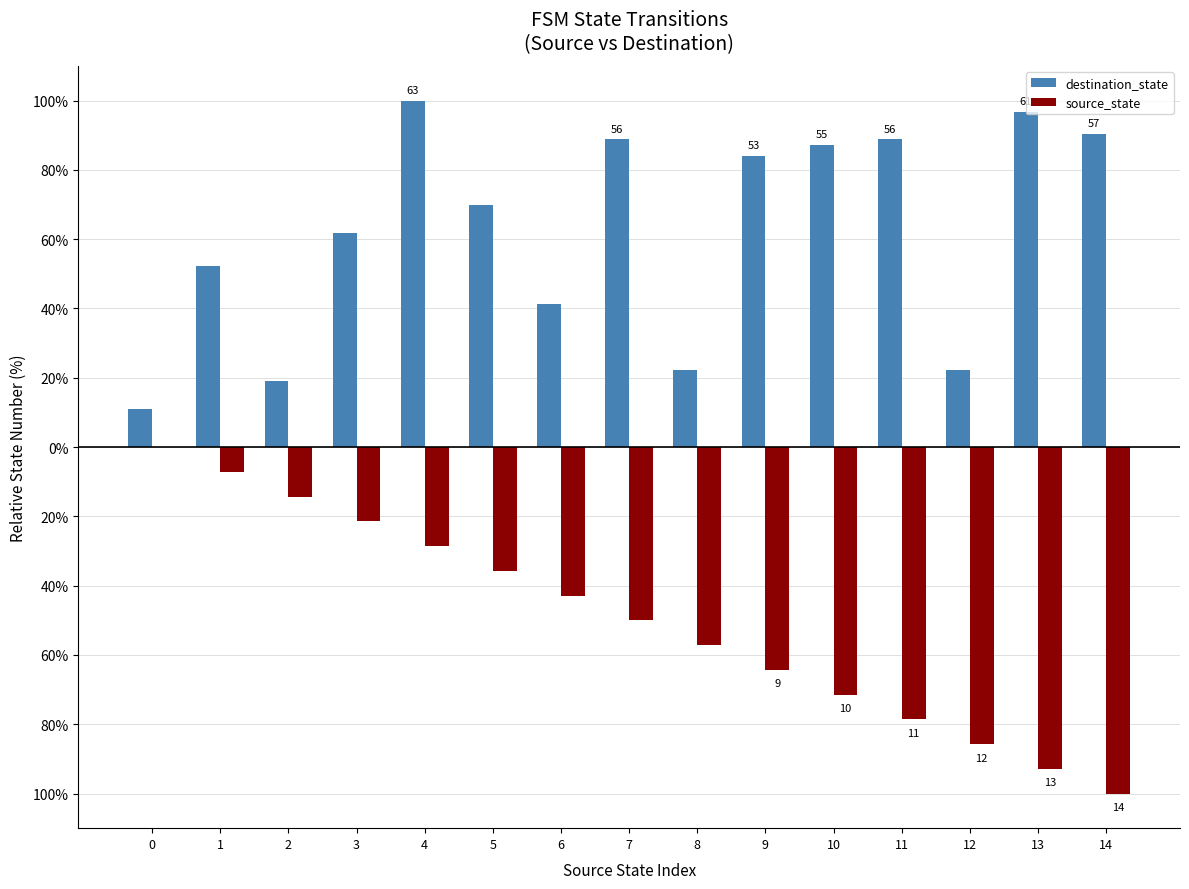

Are the bars grouped side by side (vs. stacked)?

Yes